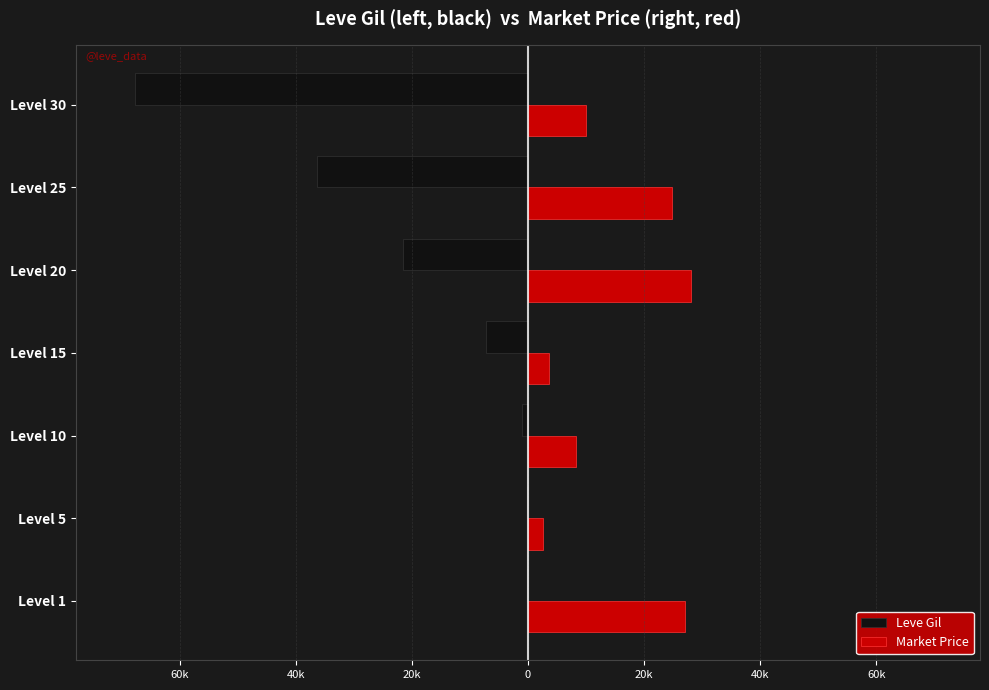

What are all the series names shown in the legend?

Leve Gil, Market Price